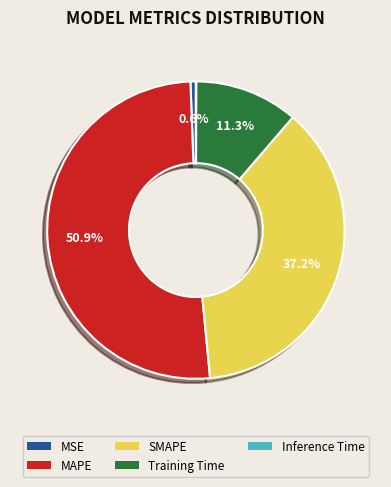

How much of the chart is everything except MSE?

99.4%